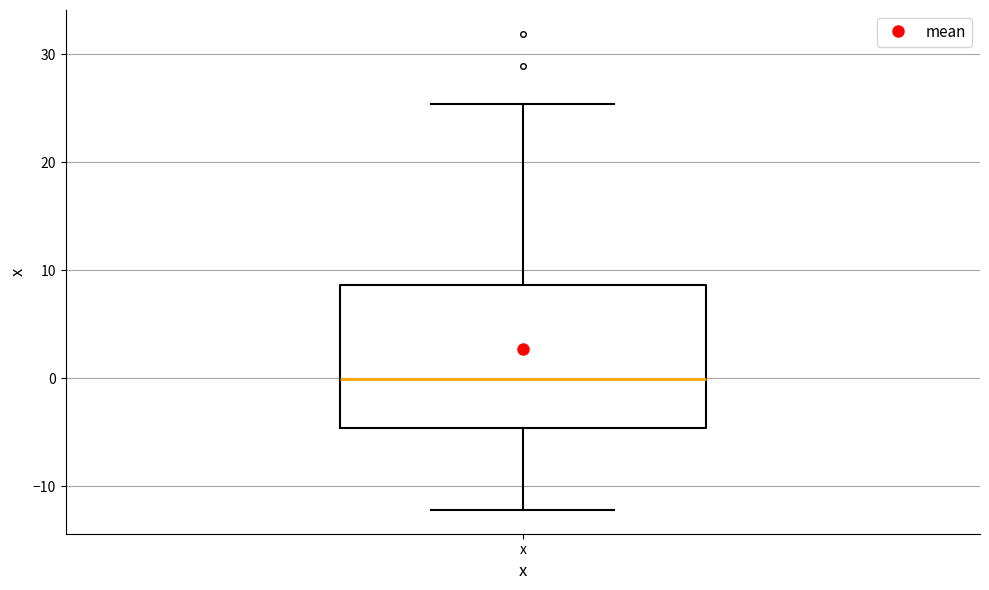

Read this box plot against the y-axis: the position of the median line, the range covered by the box, and the ends of both whiskers. The values are not printed on the chart, so give them approximately, as read against the axis.

median 0, box -5 to 9, whiskers -12 to 25